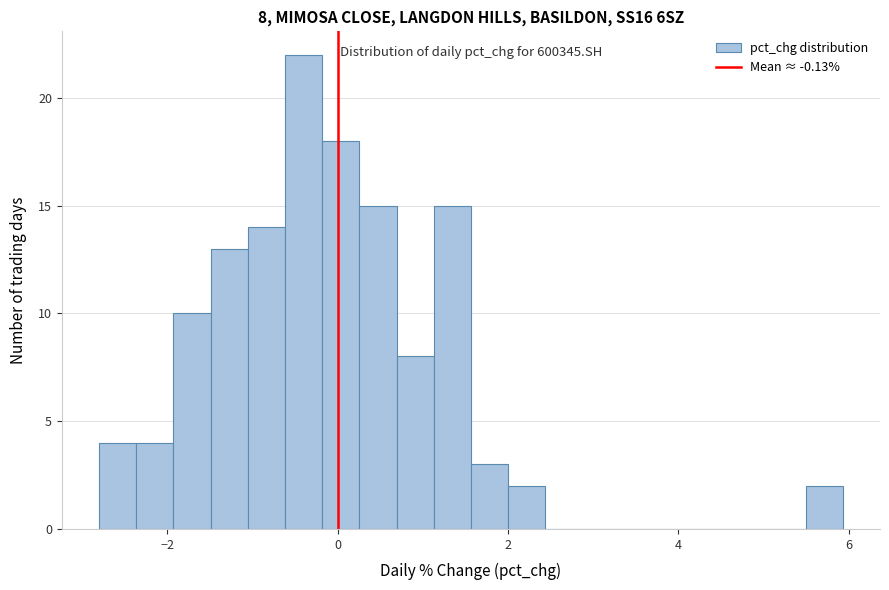

Around what value on the x-axis is the tallest bar? Give the approximate position of its centre, as read against the axis.

-0.4